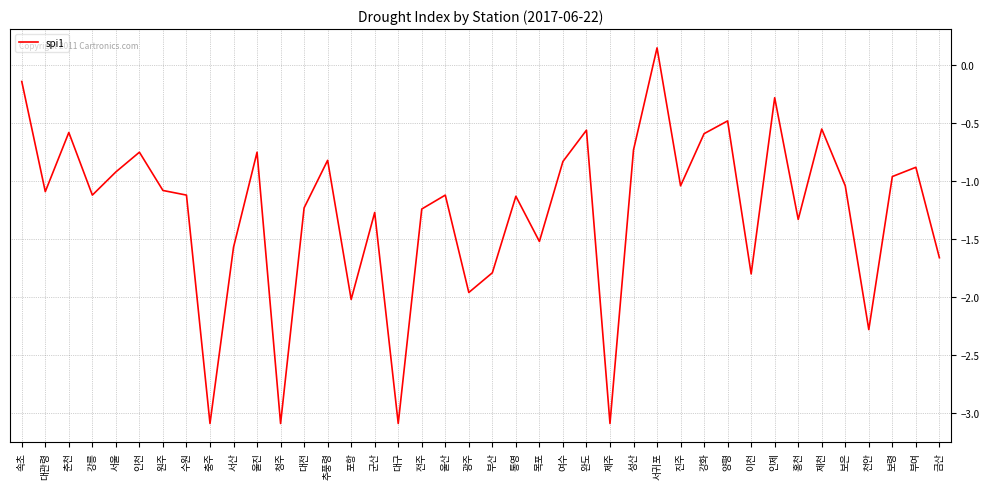

What is the smallest value displayed?

-3.1